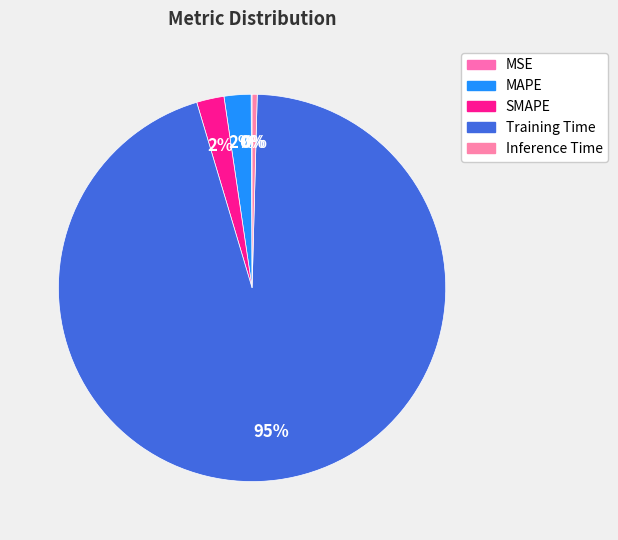

Count the number of slices in the pie.

5